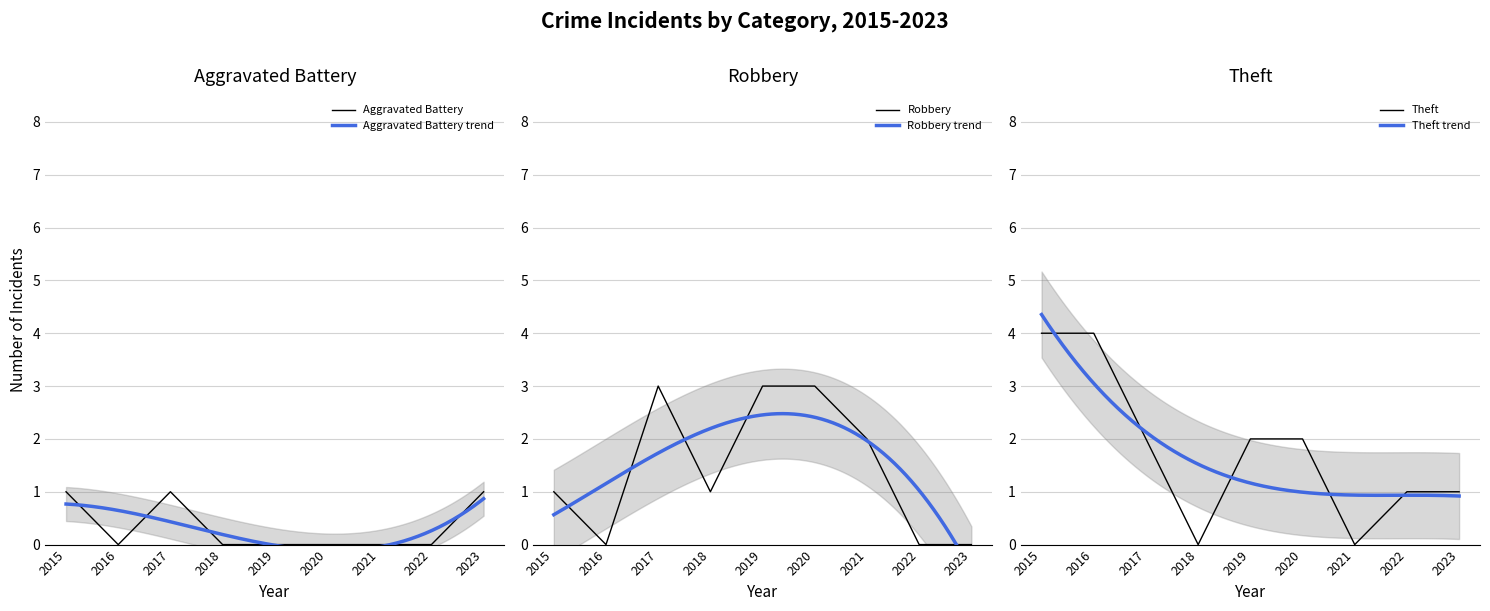

How many lines are shown in the chart?

3